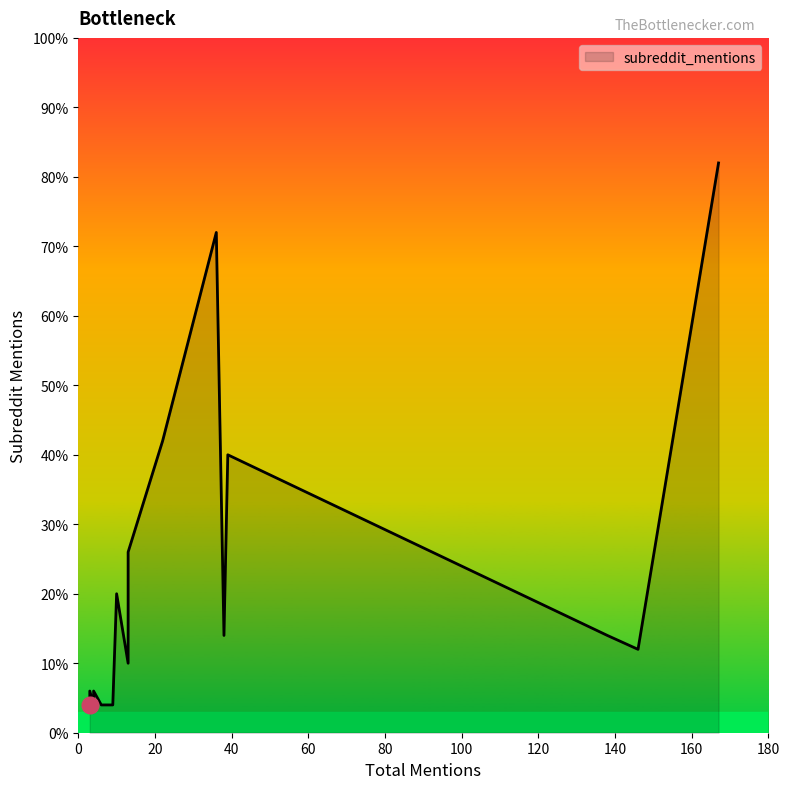

Between 167 and 3, which is larger?

167